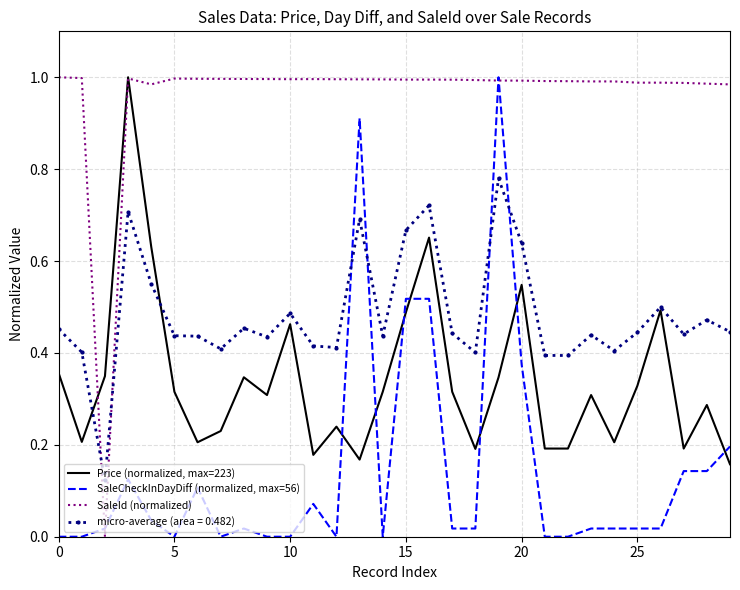

Rank the series by their average value, from highest to lowest.

SaleId (normalized), micro-average (area = 0.482), Price (normalized, max=223), SaleCheckInDayDiff (normalized, max=56)